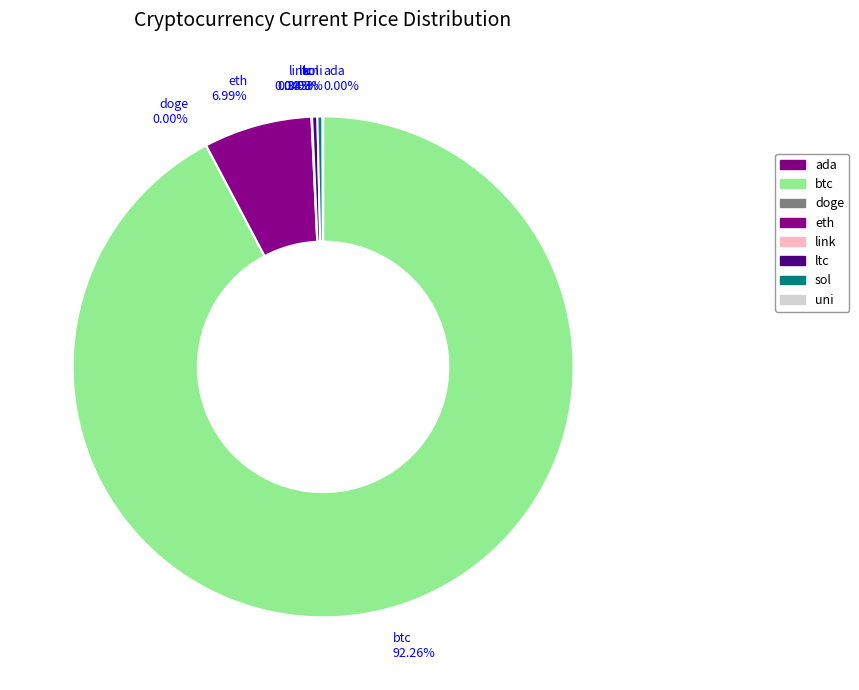

Between doge and uni, which is larger?

uni